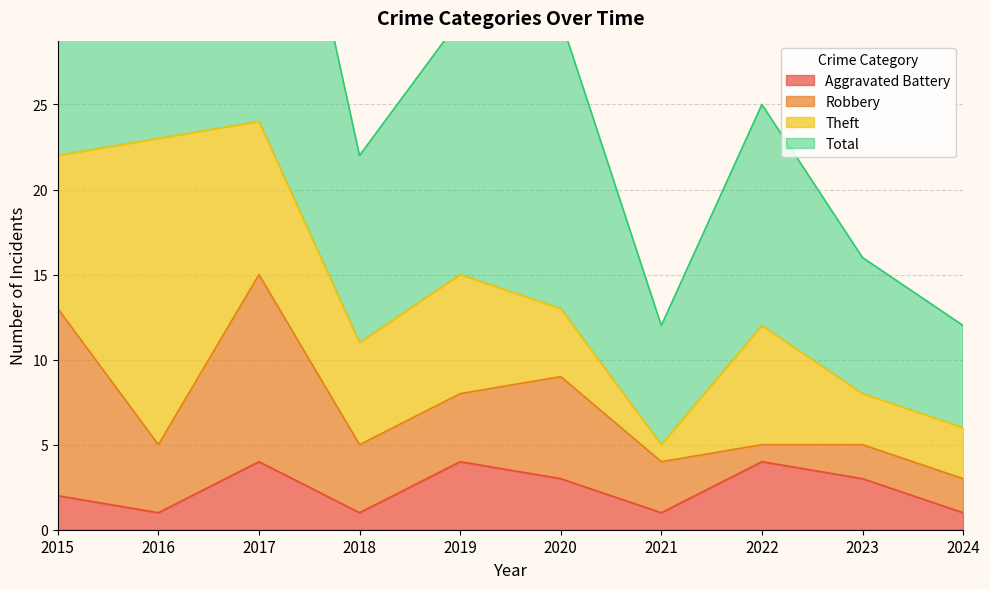

Which series changed the most between 2019 and 2021?

Total